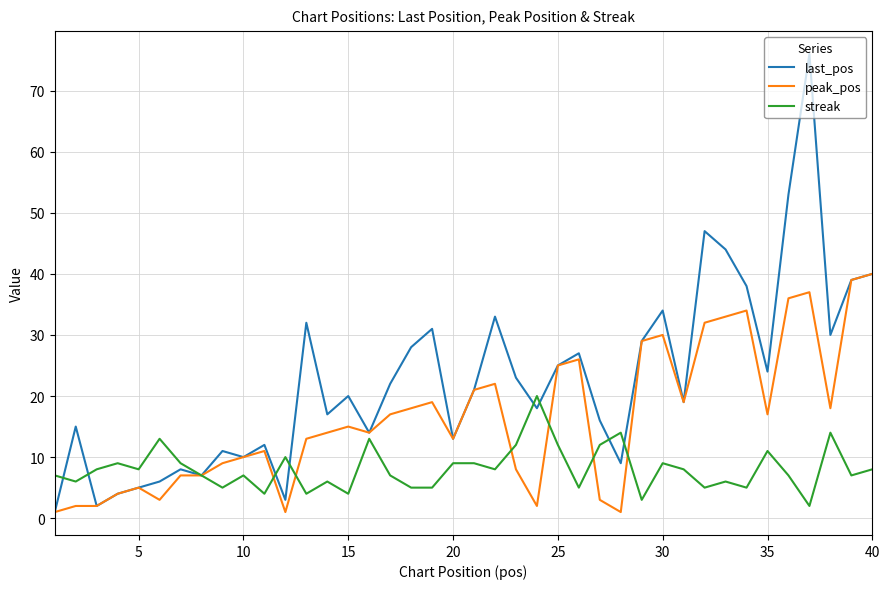

Which series has the largest total across all categories?

last_pos